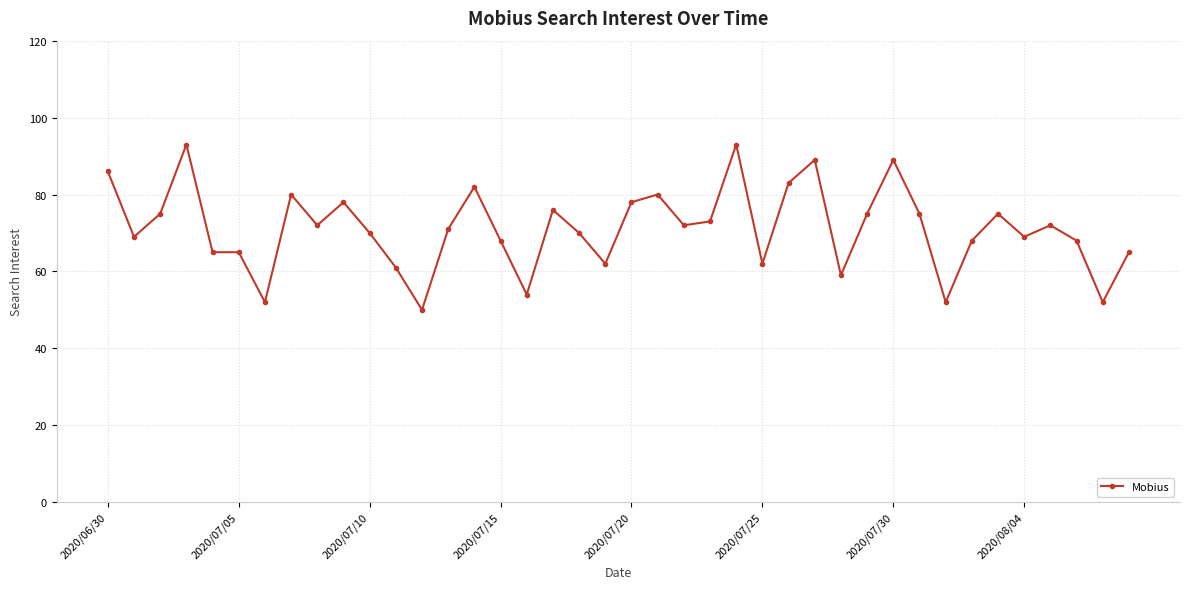

What is the value of the 33rd point from the left?

52